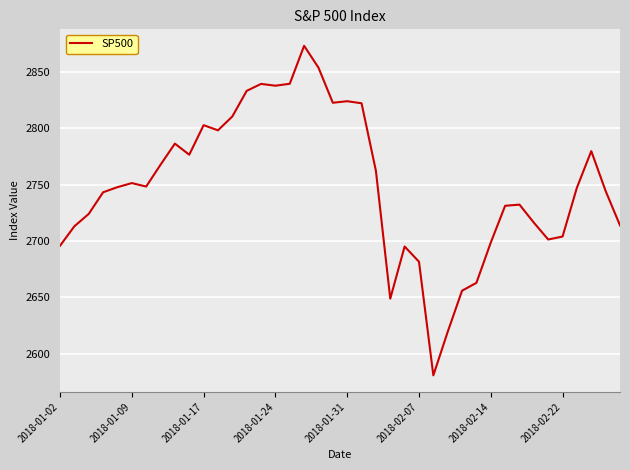

What is the minimum value shown in the chart?

2581.0